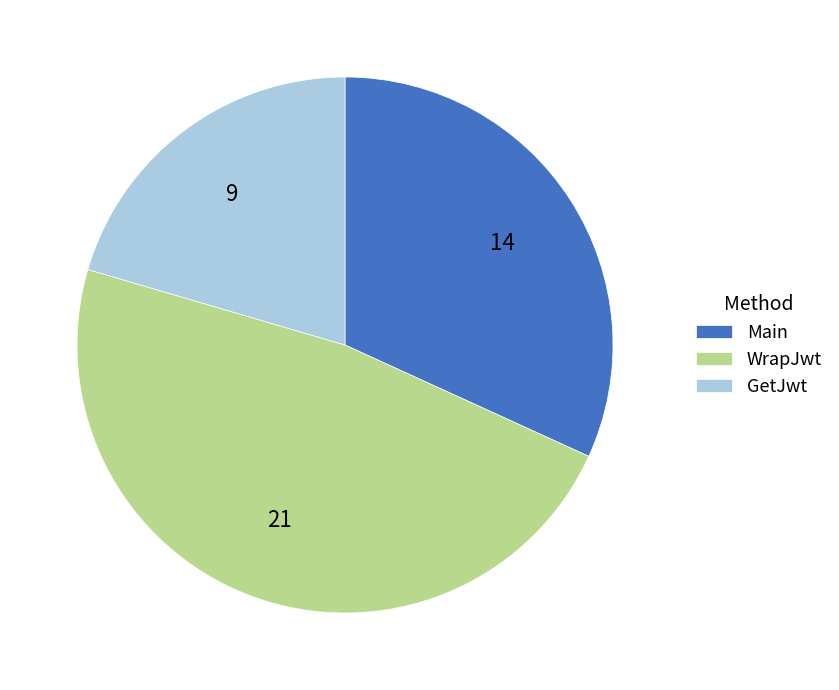

Combined, do Main and WrapJwt account for over 50%?

Yes